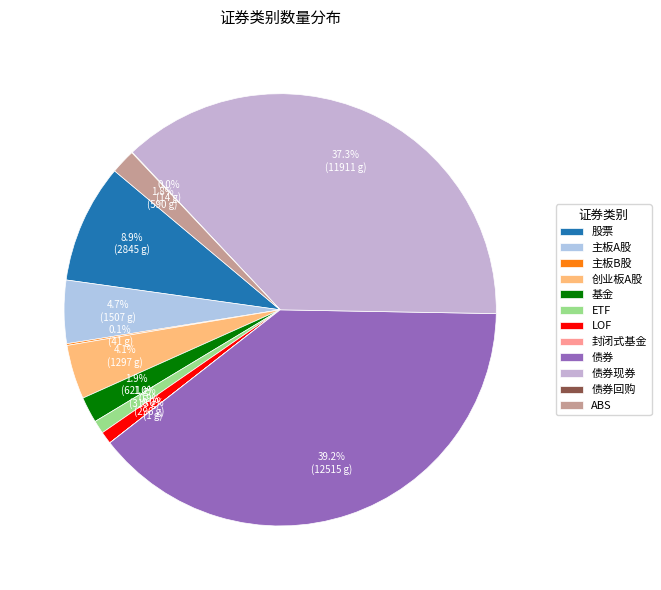

To the nearest percent, what is the combined percentage of 主板A股 and ETF?

6%